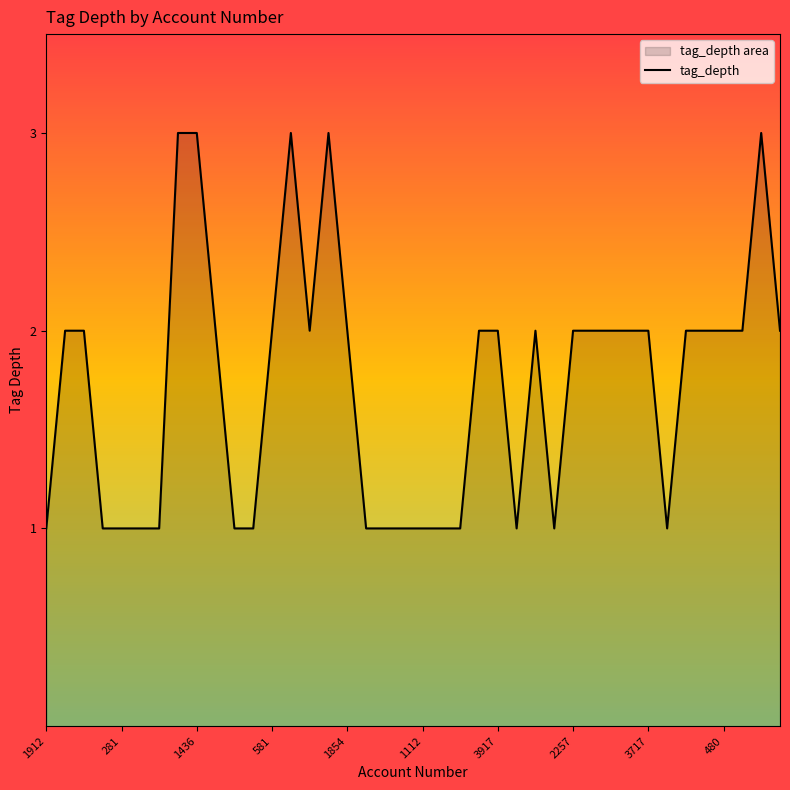

The chart shows a value of 1 at 1912. True or false?

True